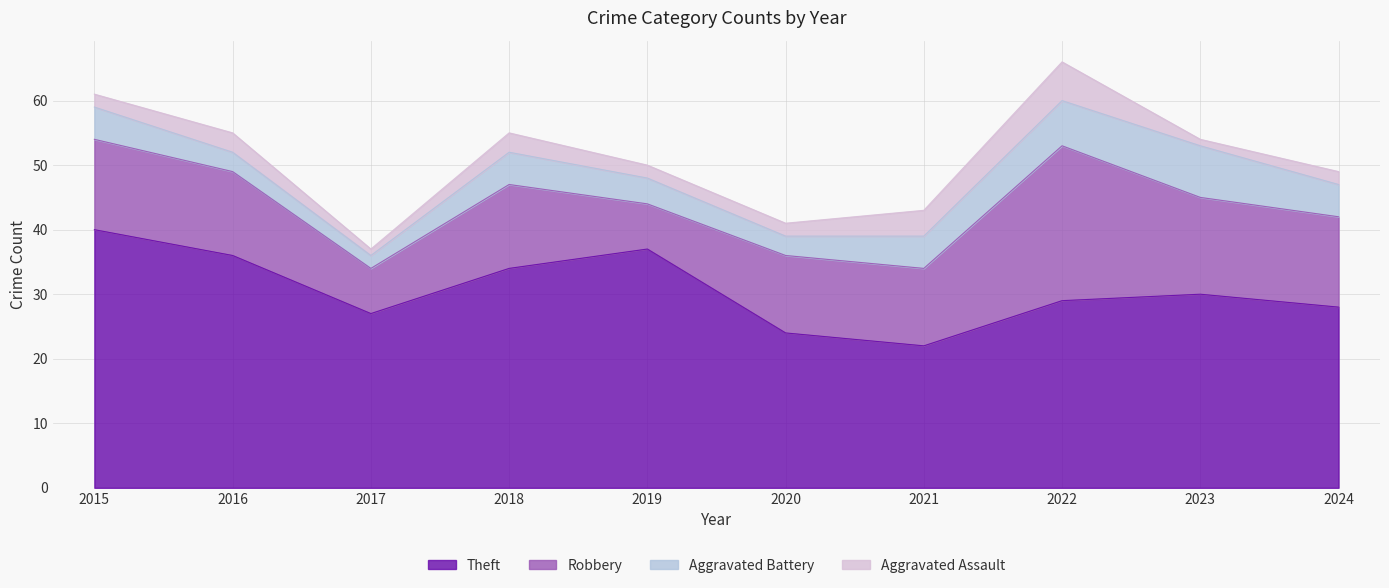

Between 2019 and 2023, which series saw the biggest shift?

Robbery